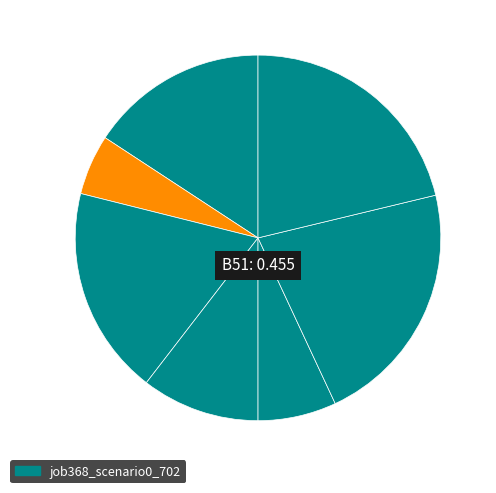

Count the number of slices in the pie.

7